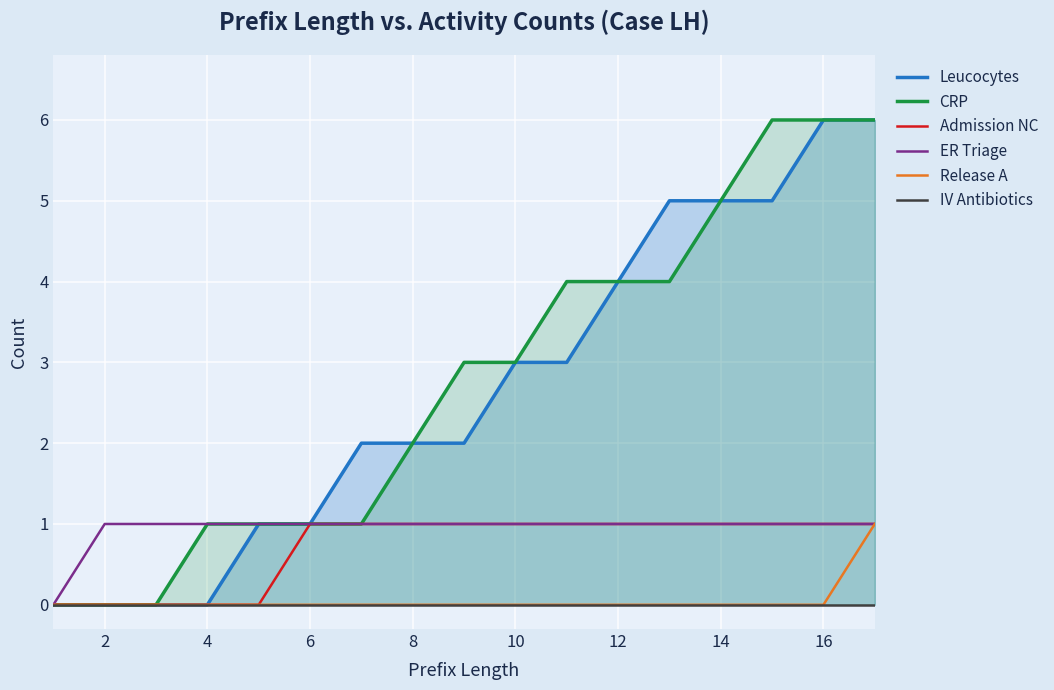

The value of Admission NC at 2 is 0. True or false?

True